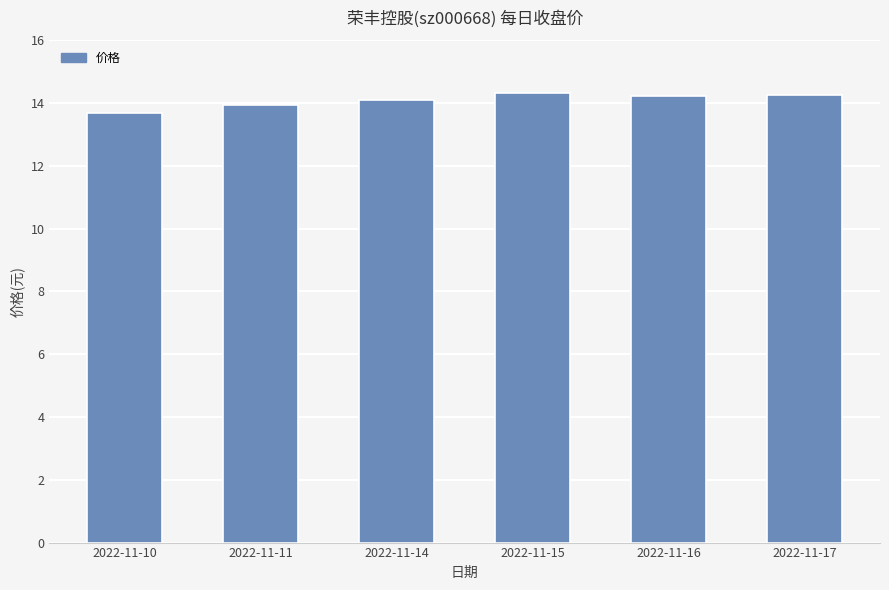

The chart shows a value of 14.3 at 2022-11-17. True or false?

True